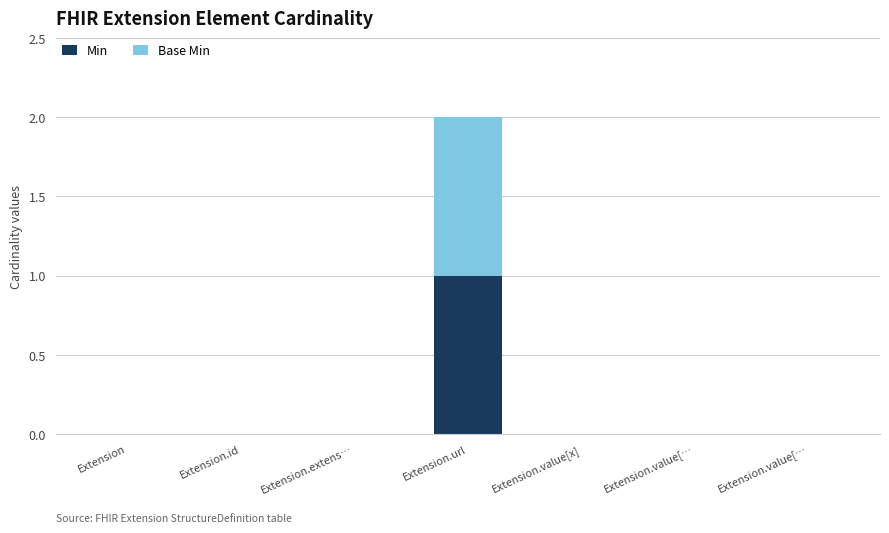

Are the bars grouped side by side (vs. stacked)?

No